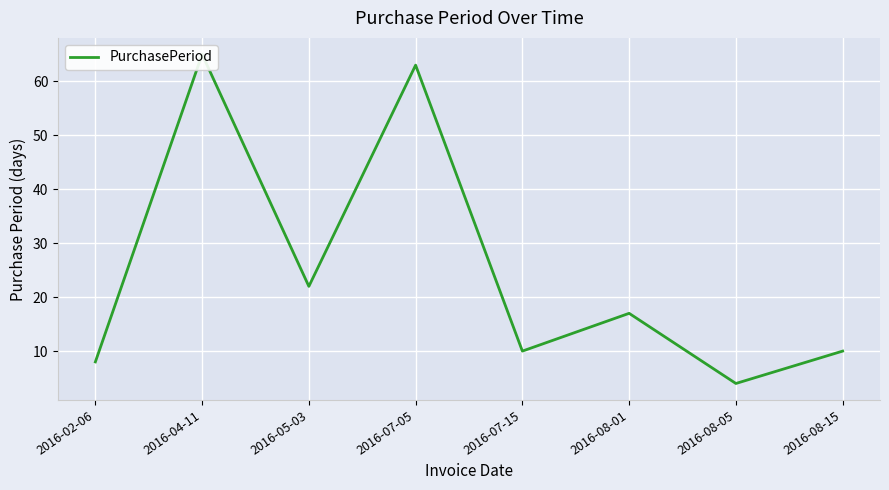

How many lines are shown in the chart?

1